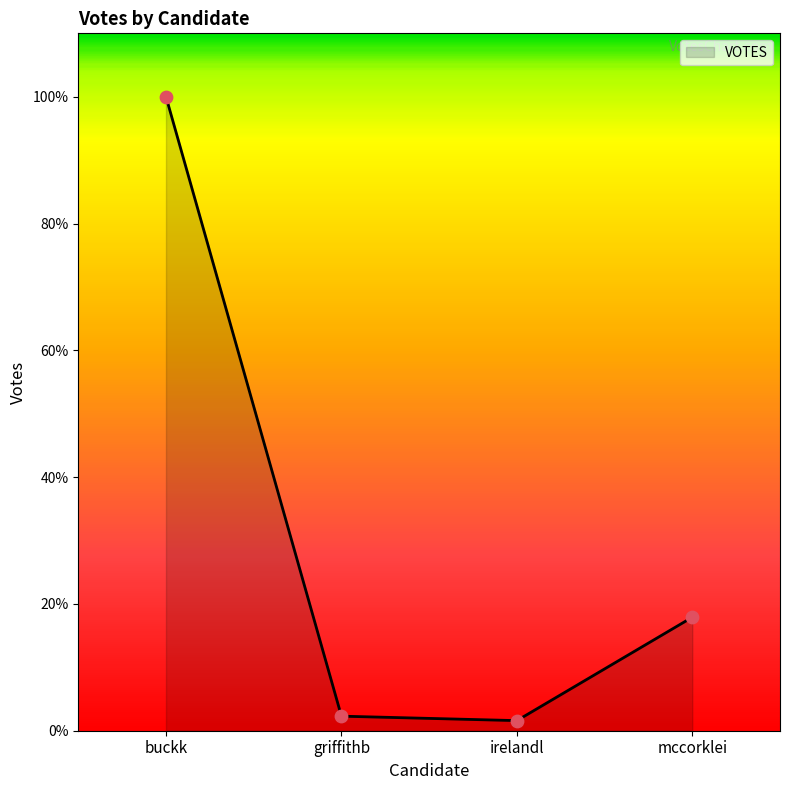

What is the change in value from irelandl to mccorklei?

+348